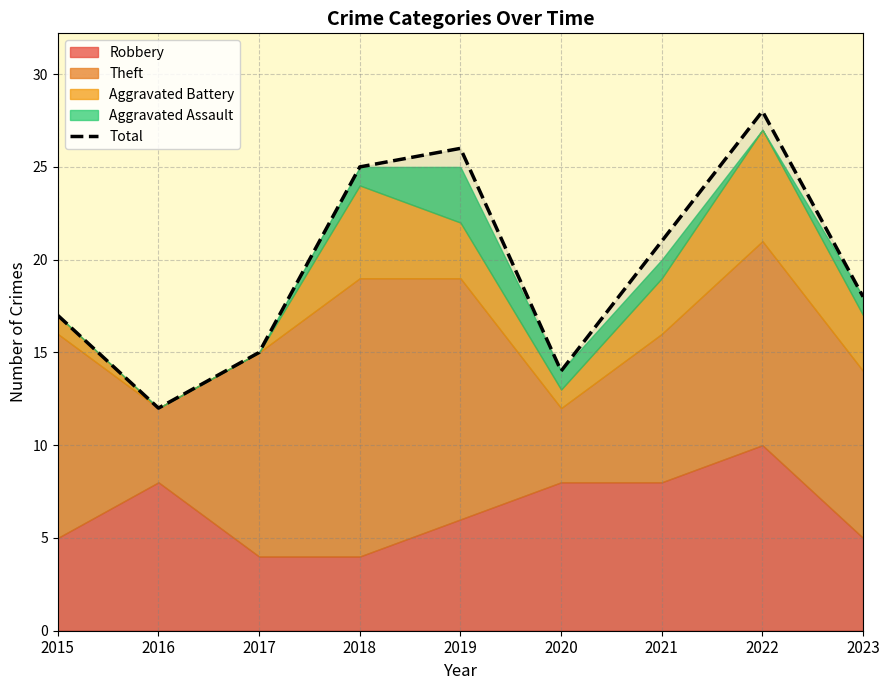

Reading right to left, transcribe all the data shown in this chart.

2023=18	2022=28	2021=21	2020=14	2019=26	2018=25	2017=15	2016=12	2015=17